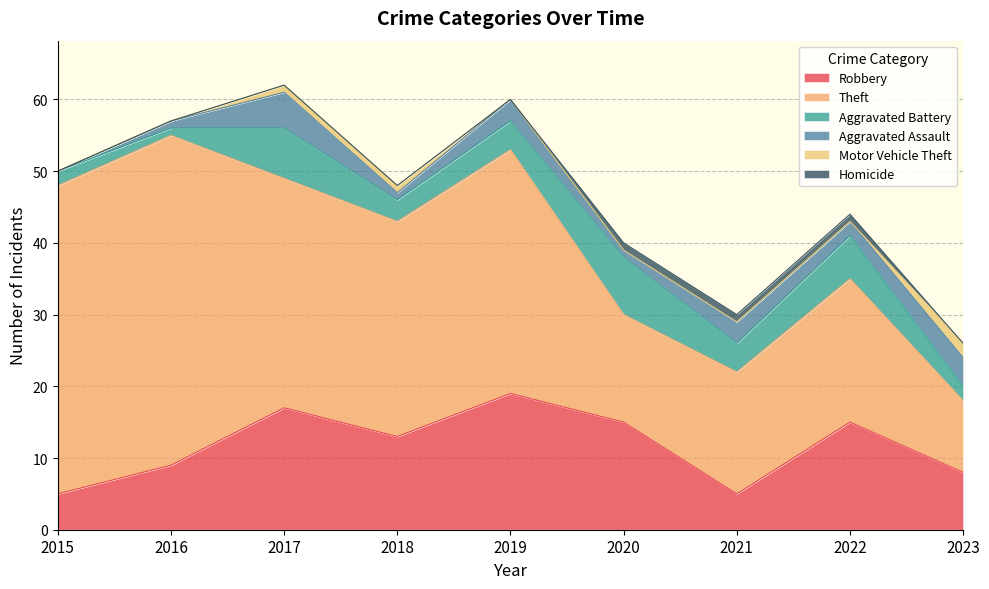

Reading right to left, what are all the values shown in this chart?

Robbery: 8	15	5	15	19	13	17	9	5
Theft: 10	20	17	15	34	30	32	46	43
Aggravated Battery: 2	6	4	8	4	3	7	1	2
Aggravated Assault: 4	2	3	1	3	1	5	1	0
Motor Vehicle Theft: 2	0	0	0	0	1	1	0	0
Homicide: 0	1	1	1	0	0	0	0	0